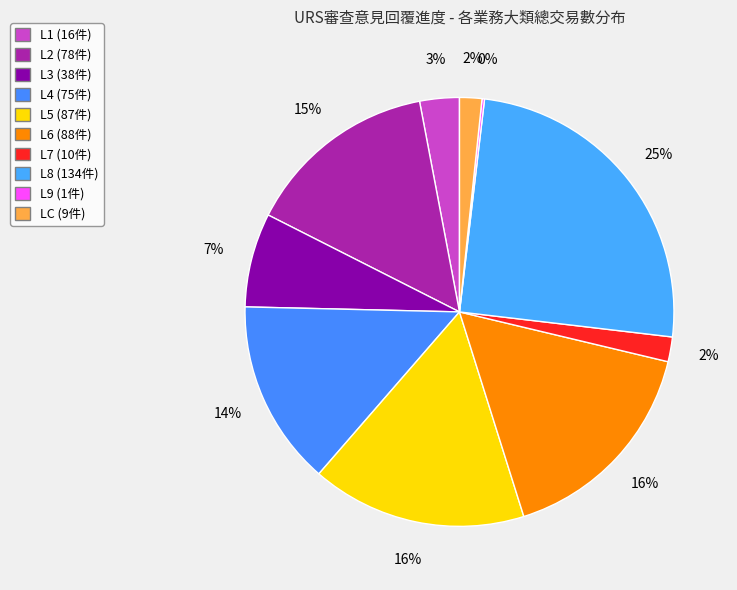

Which slice is the largest?

L8